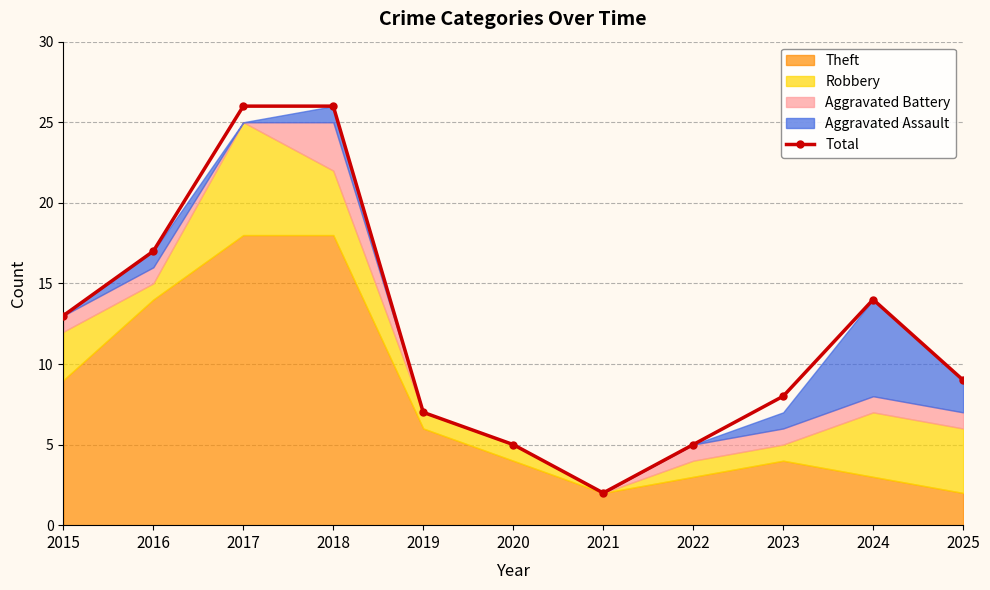

At which label does the data first exceed 9?

2015